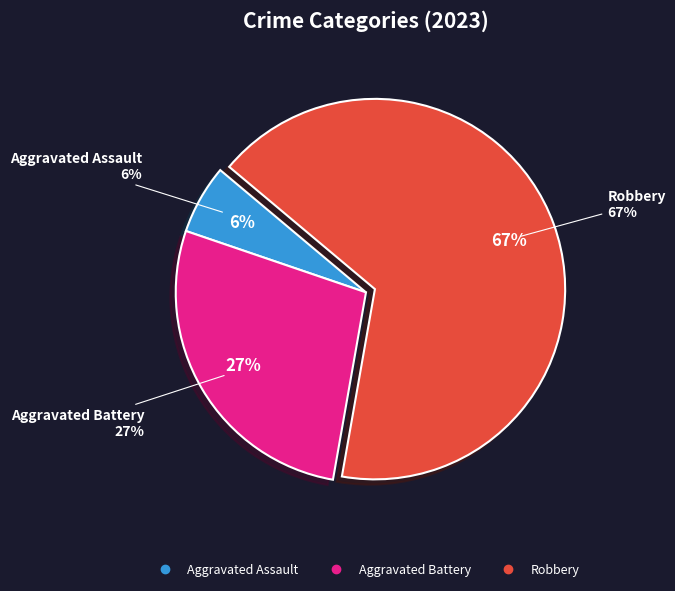

The Robbery slice represents 60% of the pie. True or false?

False